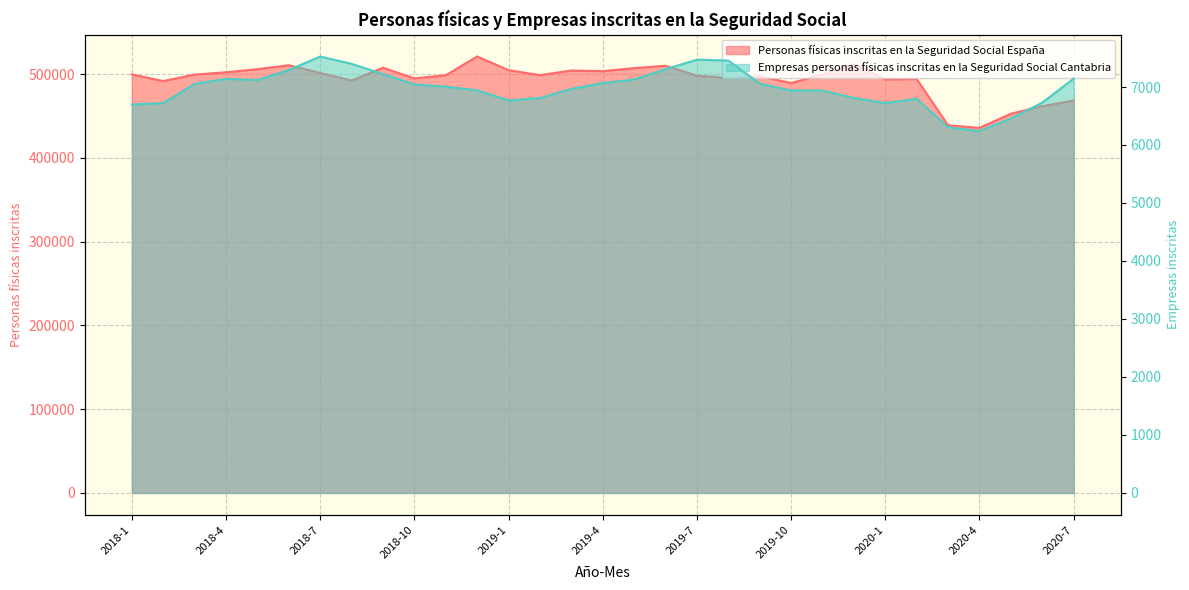

Is it true that Empresas personas físicas inscritas en la Seguridad Social Cantabria equals 3922 at 2019-9?

False